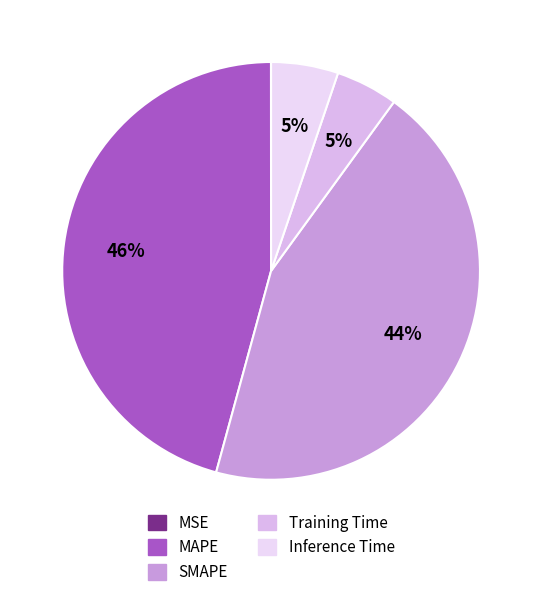

Approximately how many times larger is the value at Training Time compared to MAPE?

0.1